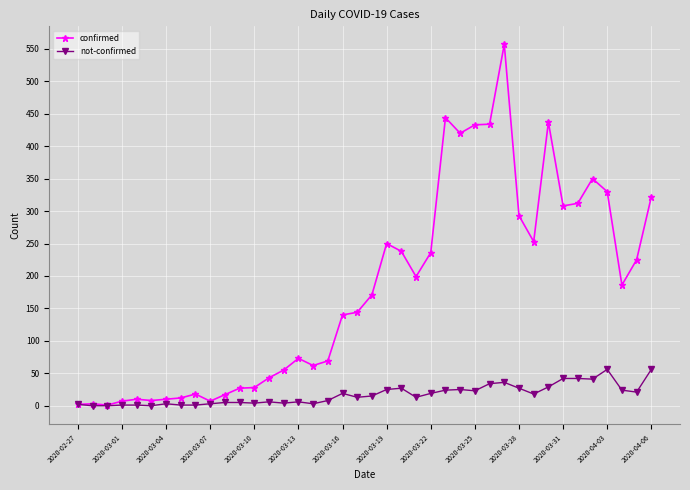

Which series has the largest total across all categories?

confirmed